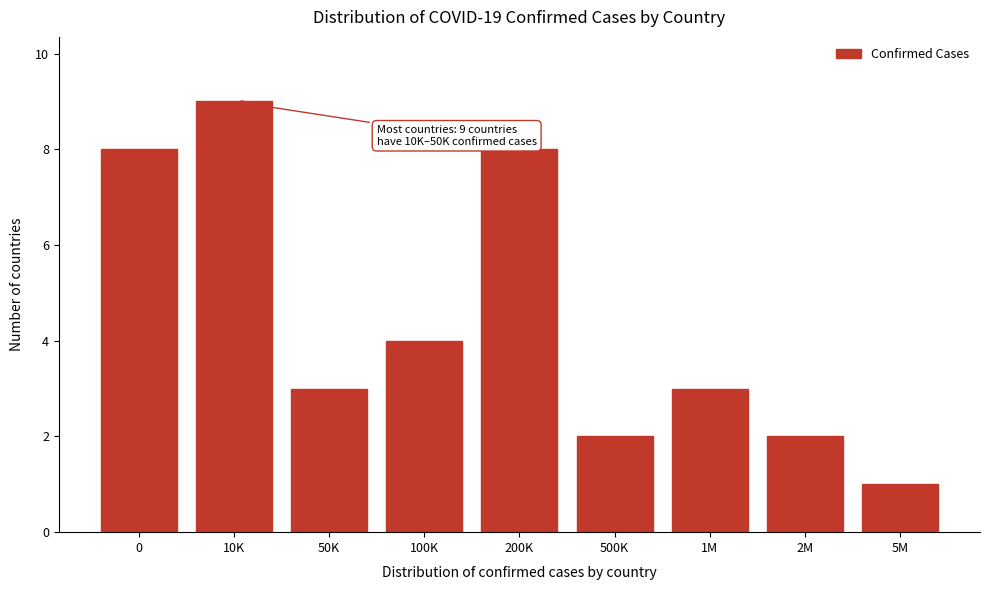

Reading left to right, list all the values displayed in this chart.

8	9	3	4	8	2	3	2	1